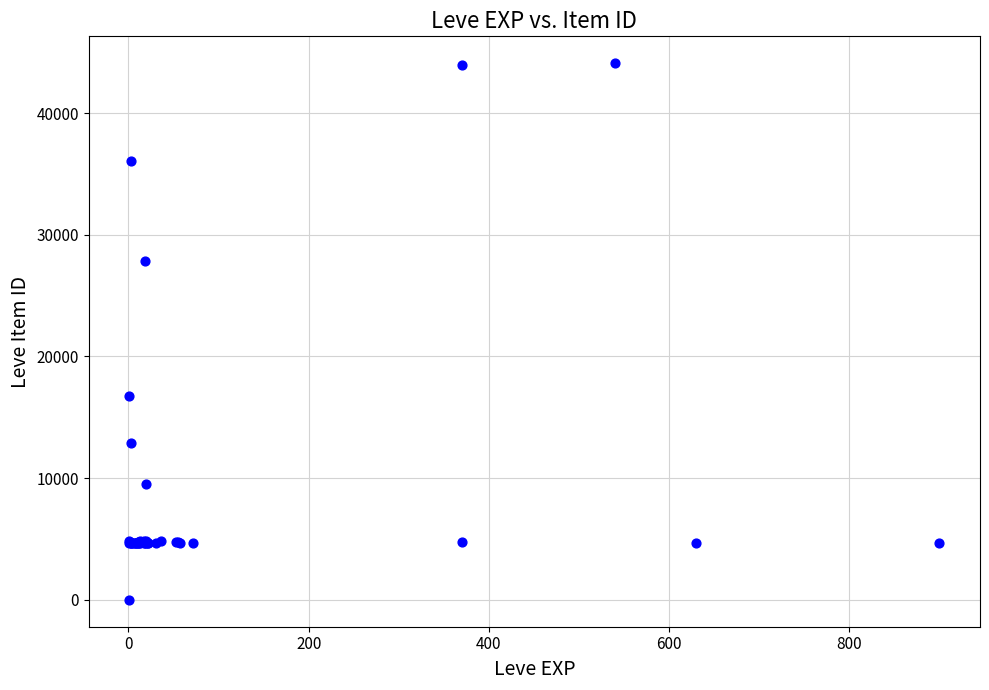

What Y value in the scatter plot is closest to 22050?

16734